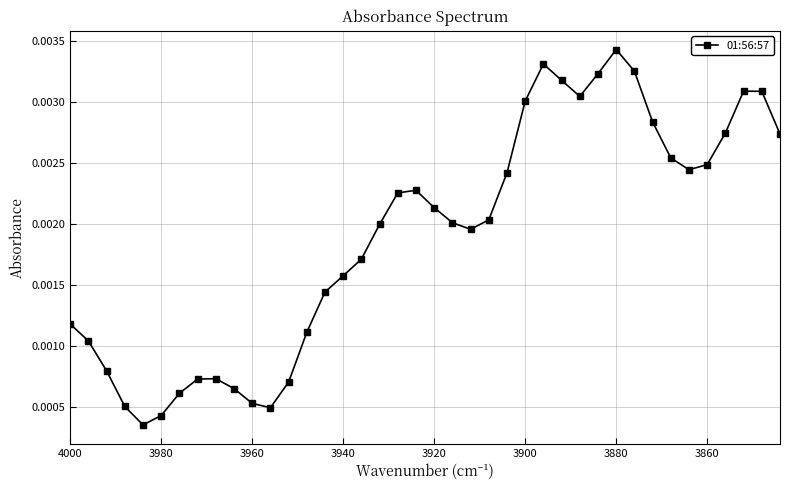

True or false: the data shows 0.0 at 3880.

False